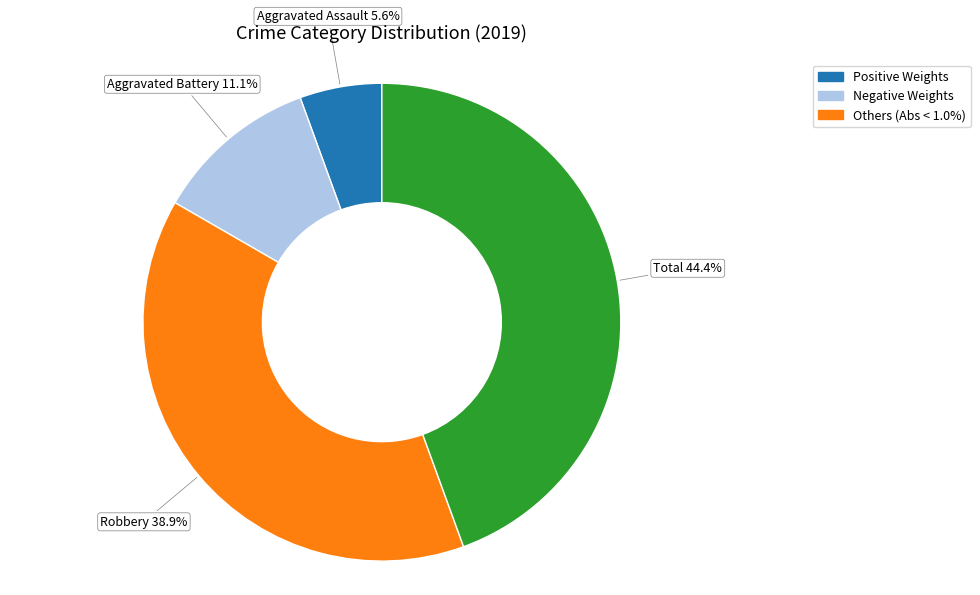

To the nearest percent, what is the difference between the largest and smallest slice percentages?

39%